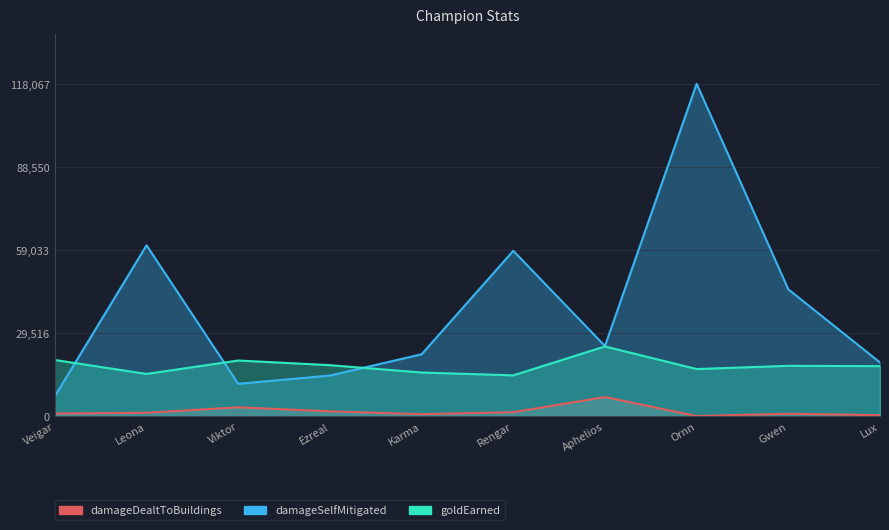

Is the value of damageDealtToBuildings at Ezreal greater than the value of goldEarned at Ezreal?

No